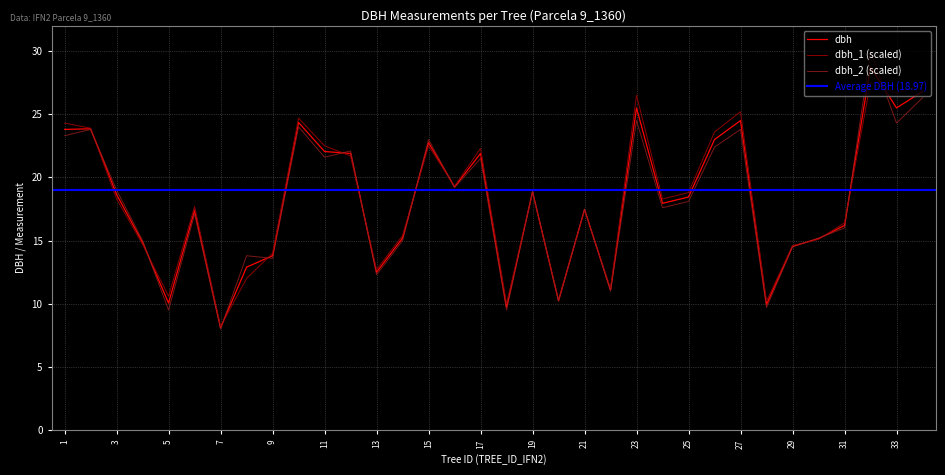

What is the minimum value shown in the chart?

8.0